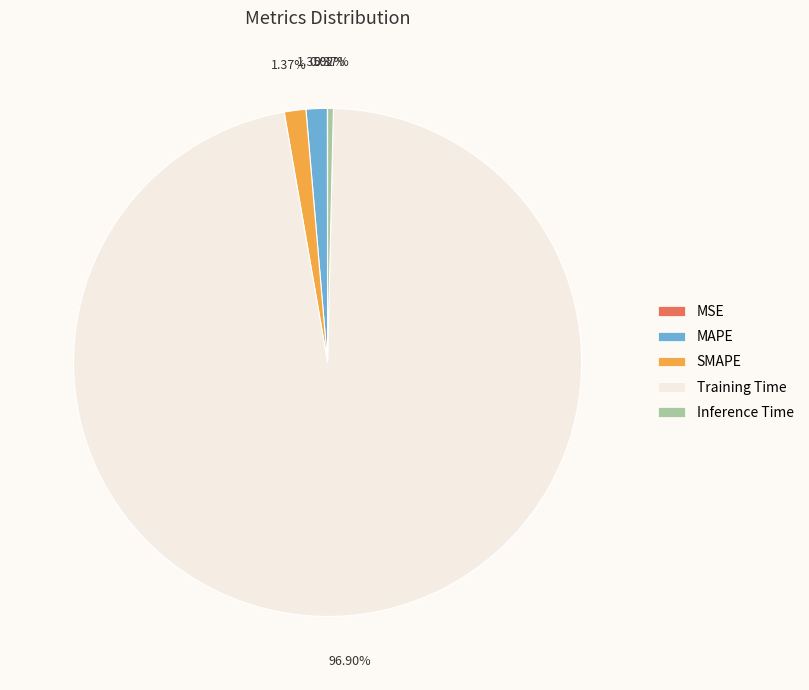

Is Training Time the majority of the pie?

Yes